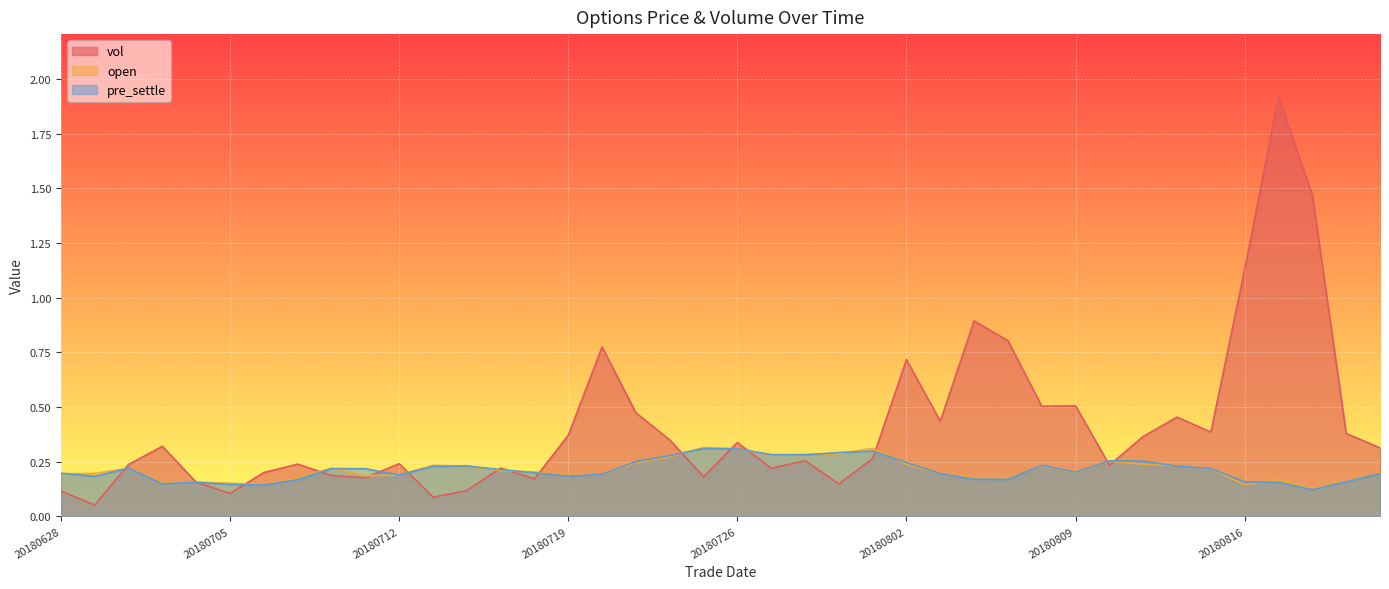

What is the sum of the vol values at 20180712 and 20180711?

0.4